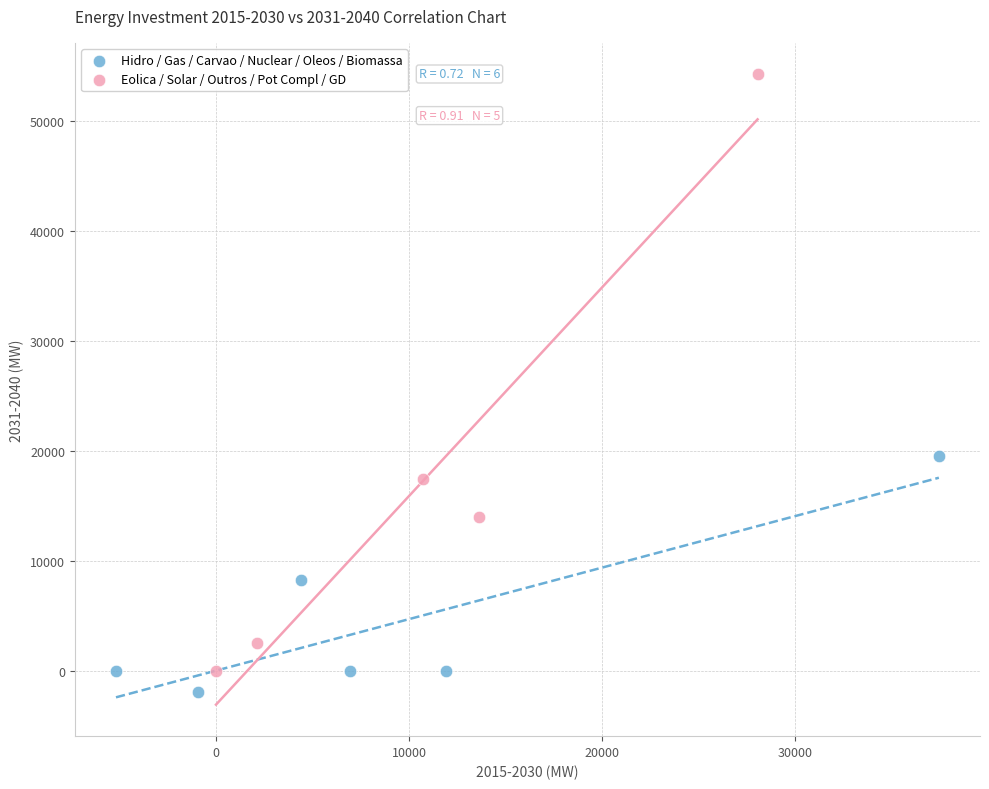

Which series contains the highest Y value?

Eolica / Solar / Outros / Pot Compl / GD